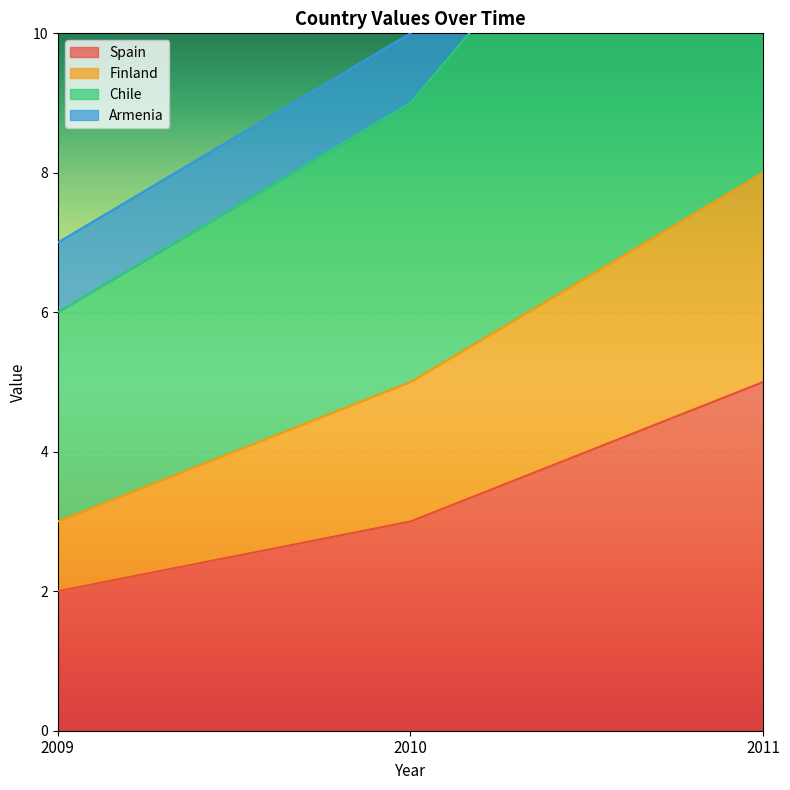

Where is Spain nearest to the value 3?

2010